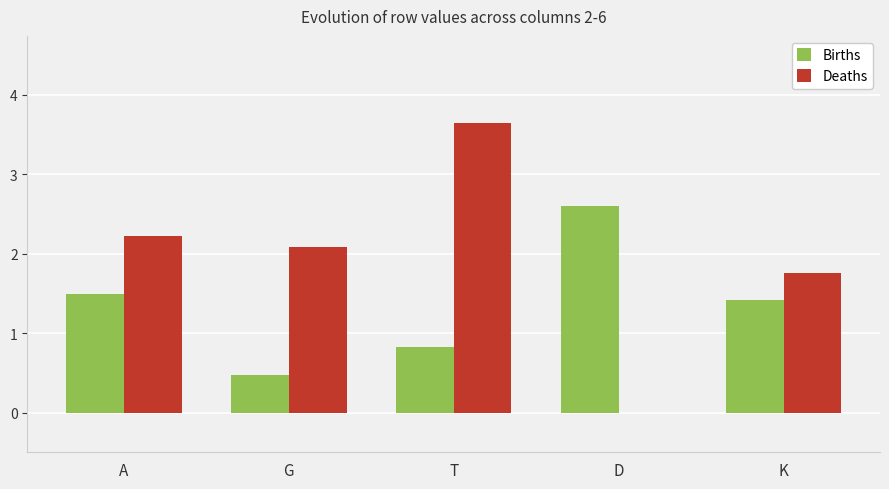

The value of Births at D is 2.6. True or false?

True